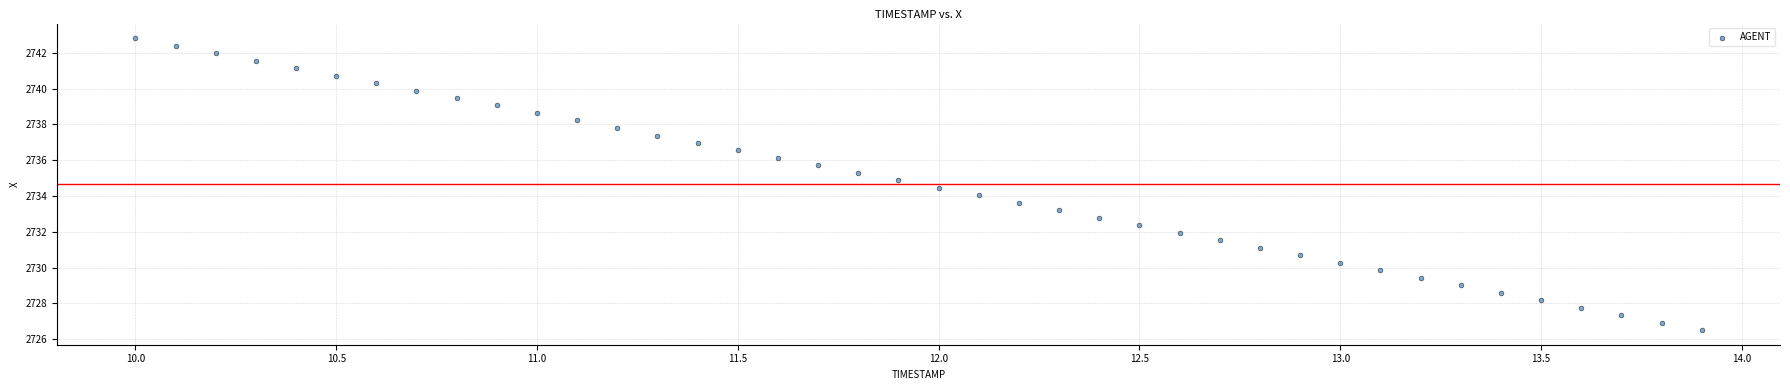

What is the range of Y values (max minus min)?

16.3